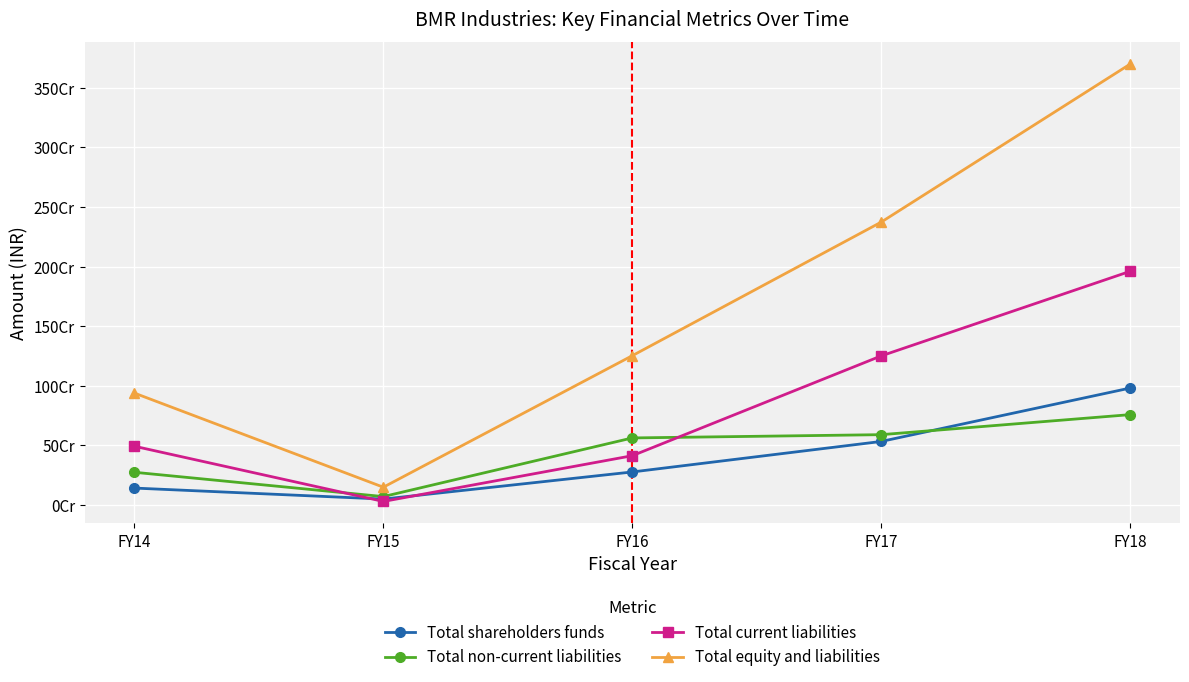

Does the chart have visible grid lines?

Yes